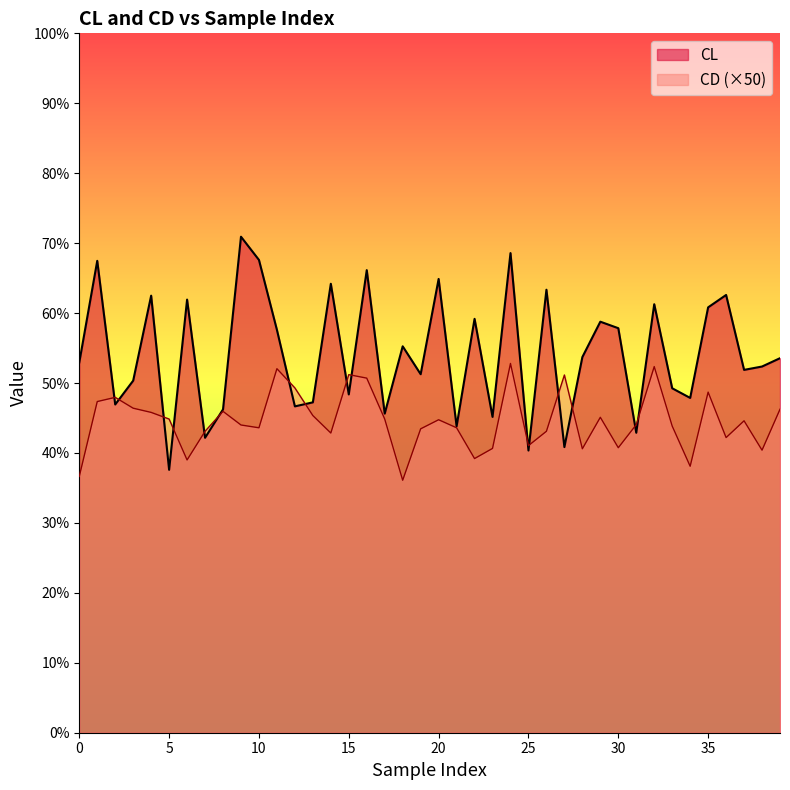

Where is the first local minimum for CL?

2